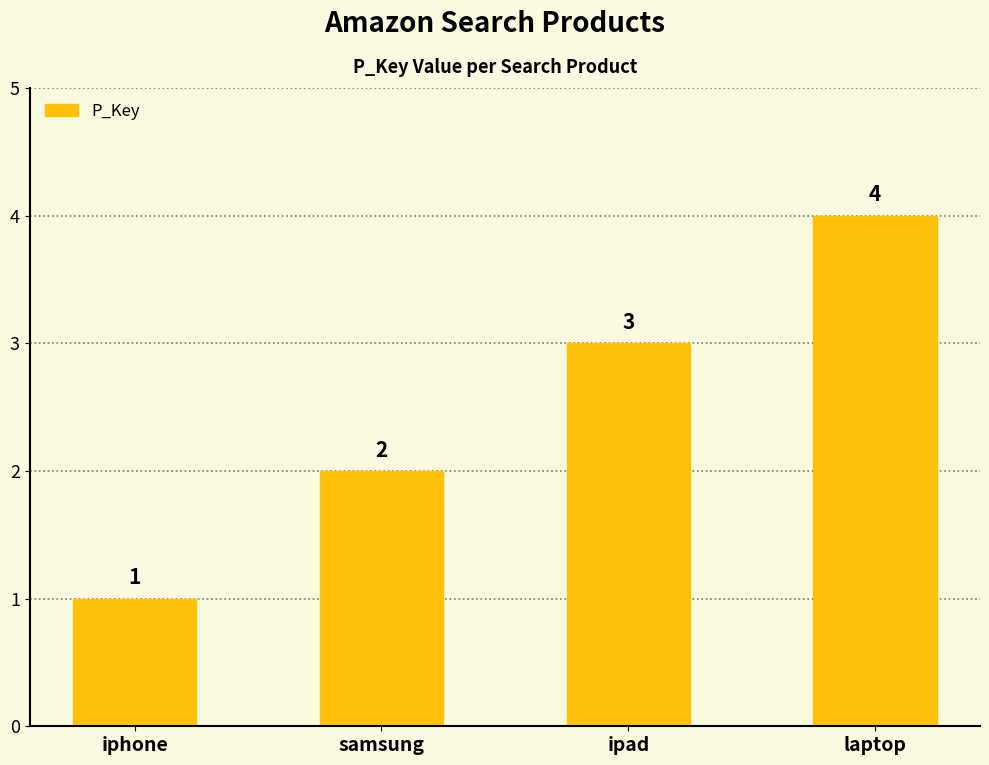

How many values are between 2 and 4?

3